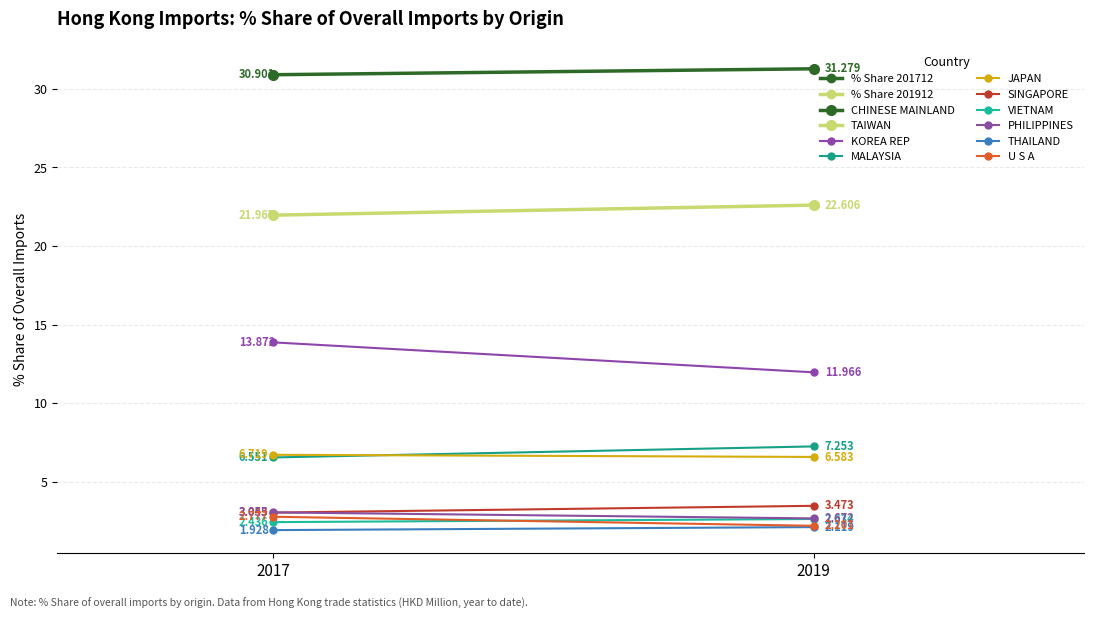

Which category has the lowest value in the % Share 201912 series?

THAILAND